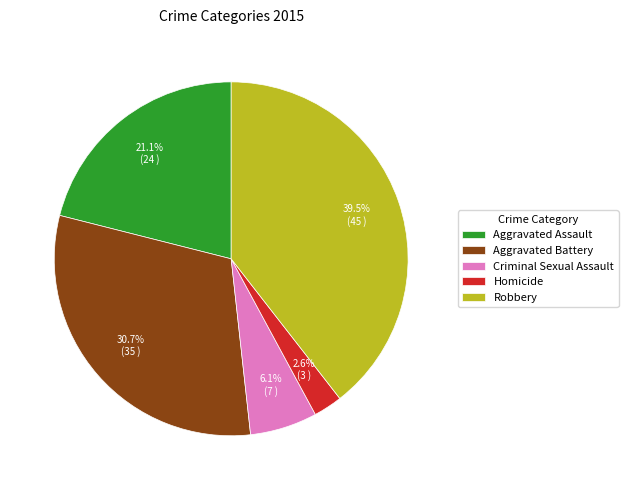

What is the largest slice in the pie chart?

Robbery